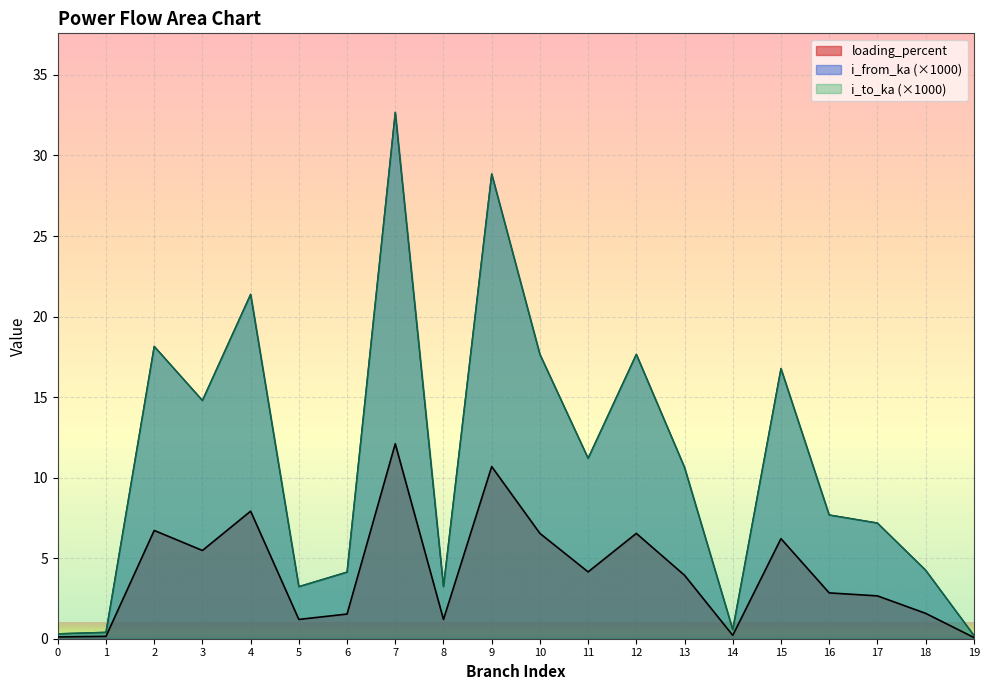

Between which two adjacent categories do i_from_ka and i_to_ka first intersect?

2 and 3